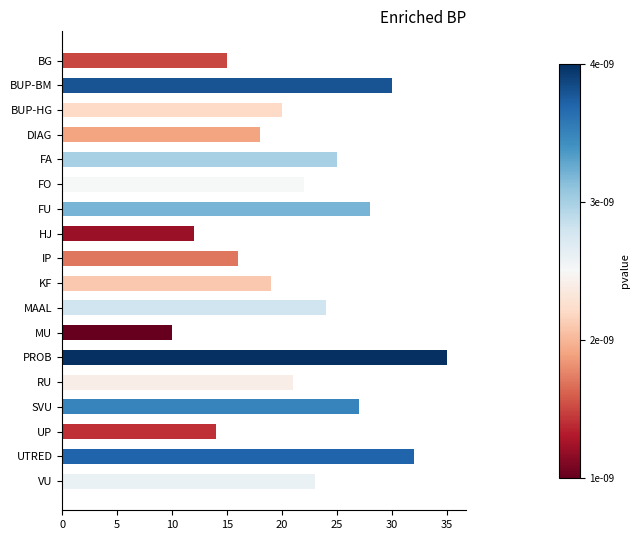

Count the number of data series in this chart.

1